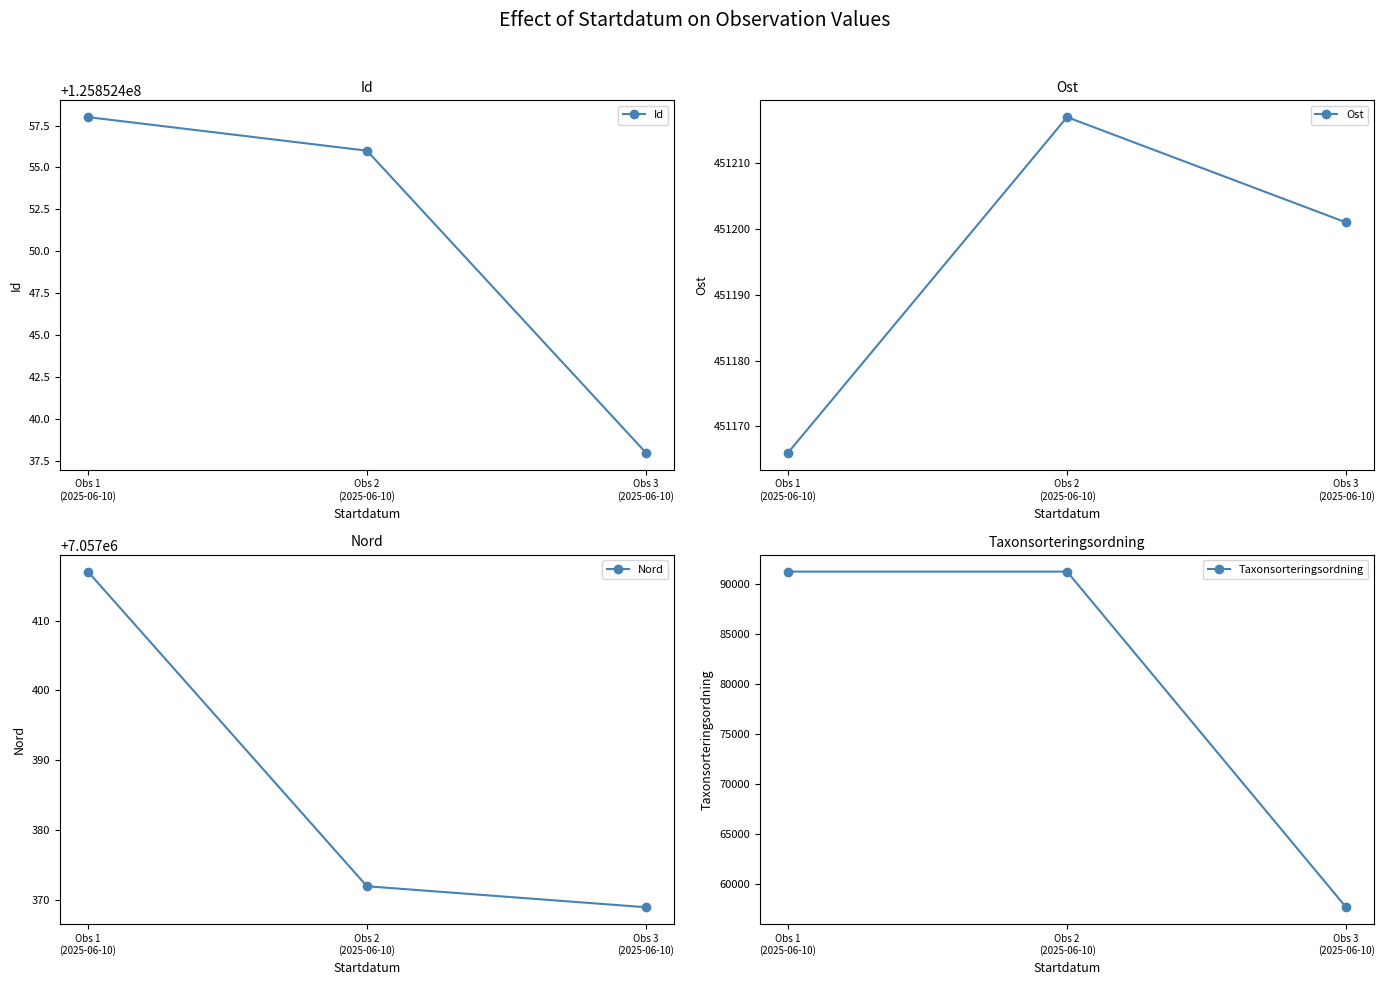

What are all the series names shown in the legend?

Id, Ost, Nord, Taxonsorteringsordning